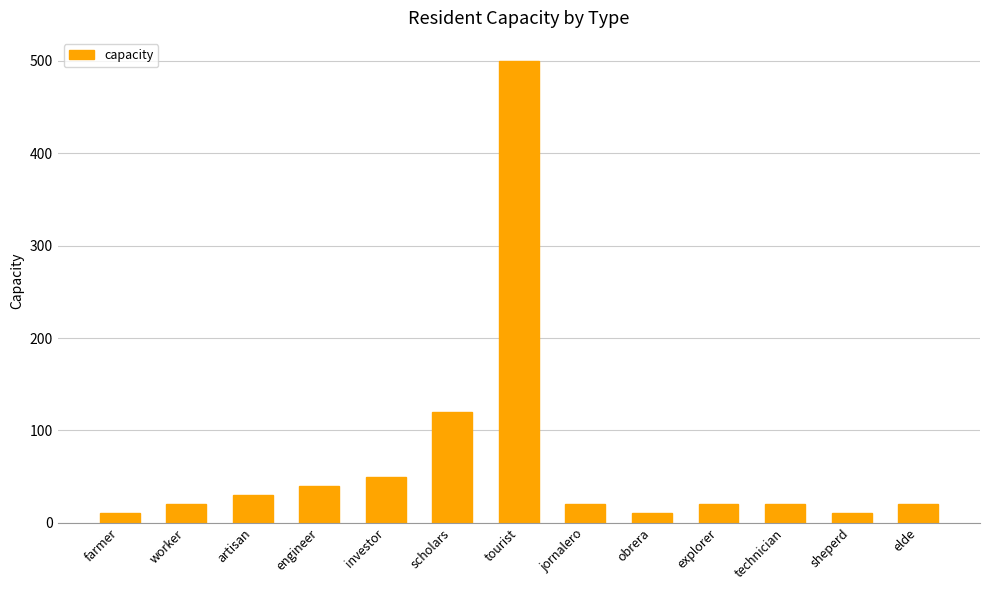

What is the label of the 8th bar from the right?

scholars